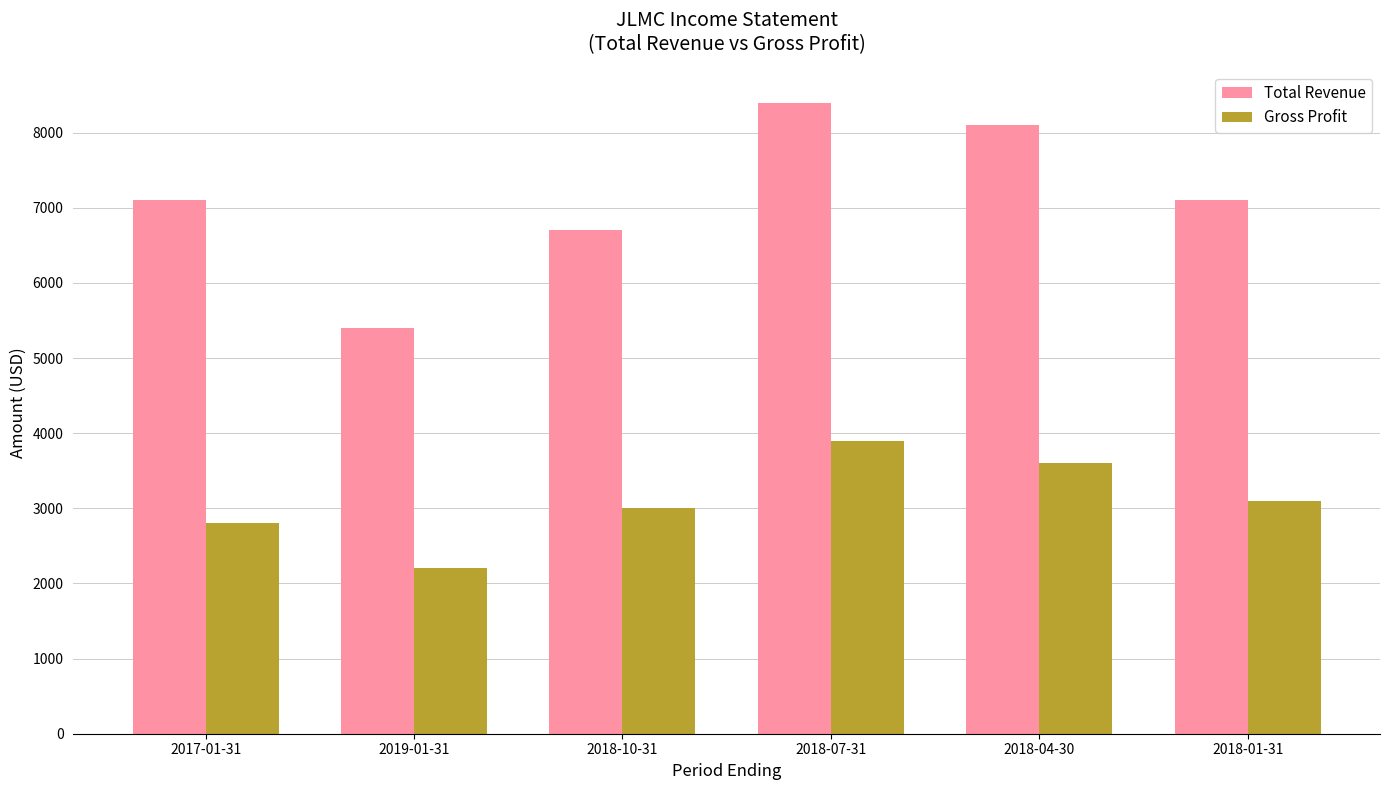

How many data points in Total Revenue are less than 7100?

2